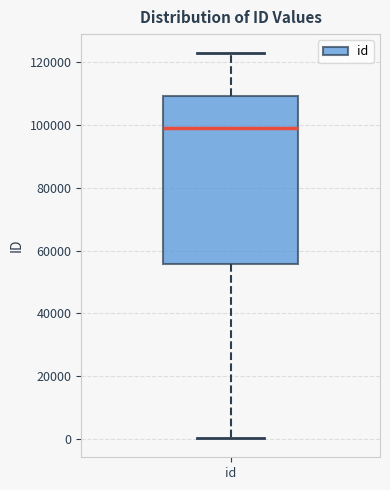

Where does the upper whisker of the box for id end on the y-axis? The values are not printed on the chart, so give them approximately, as read against the axis.

122000